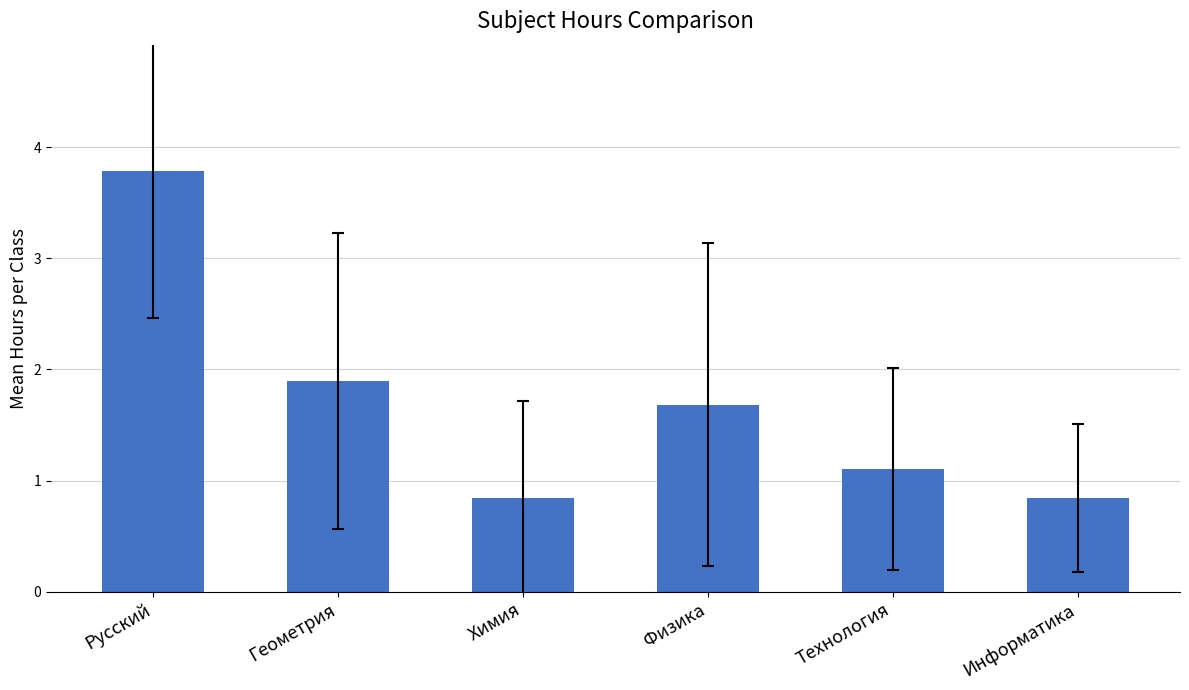

What is the difference between the second highest and second lowest values?

1.1